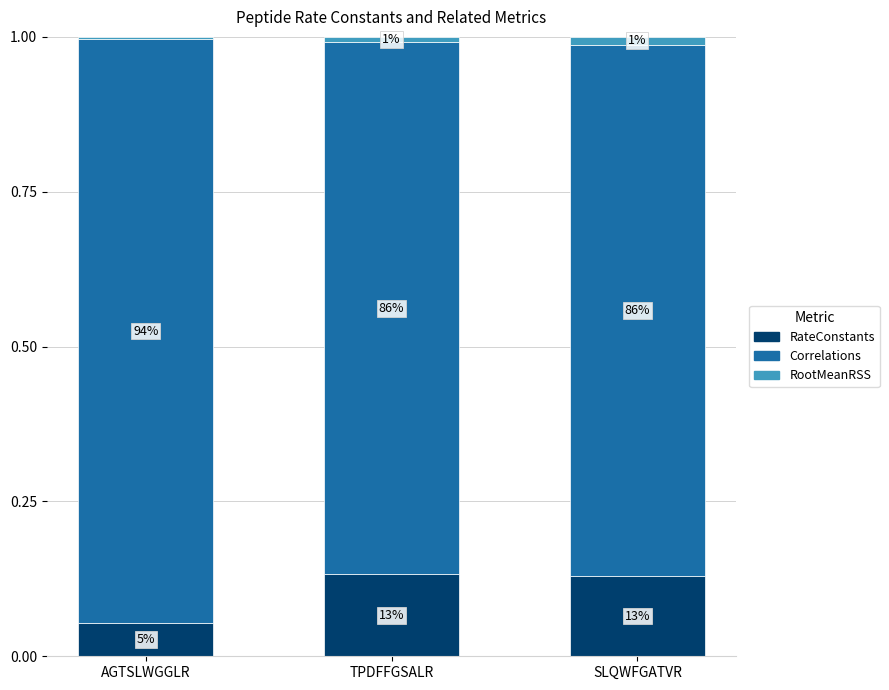

Which has a higher value, AGTSLWGGLR or SLQWFGATVR?

SLQWFGATVR